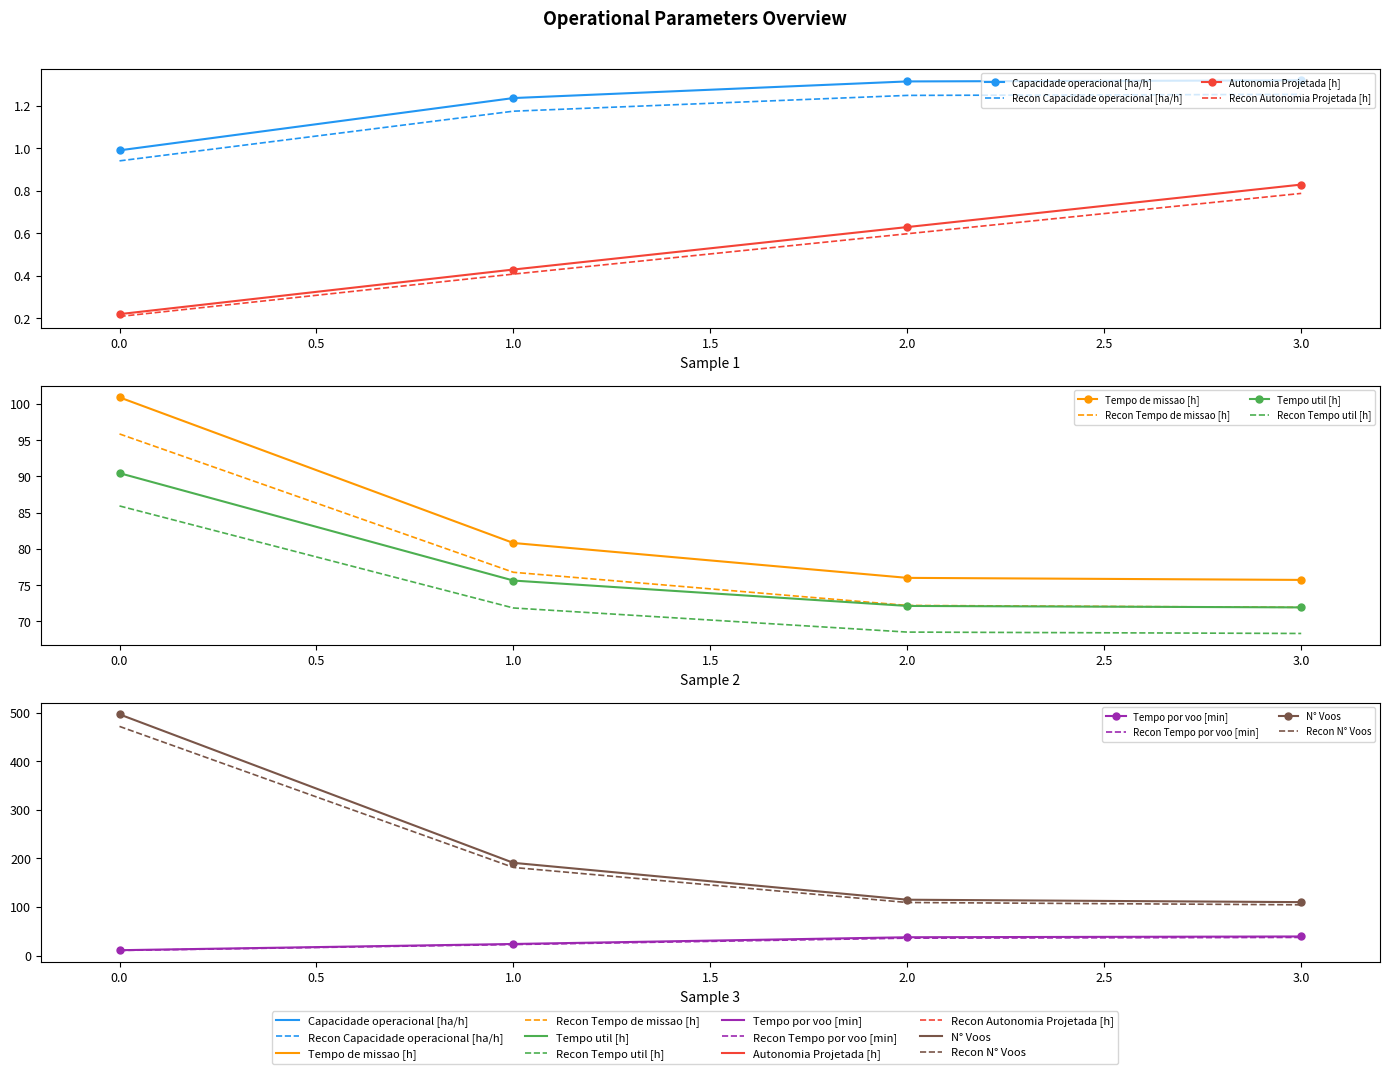

What is the spread (max minus min) of values at 1?

190.6